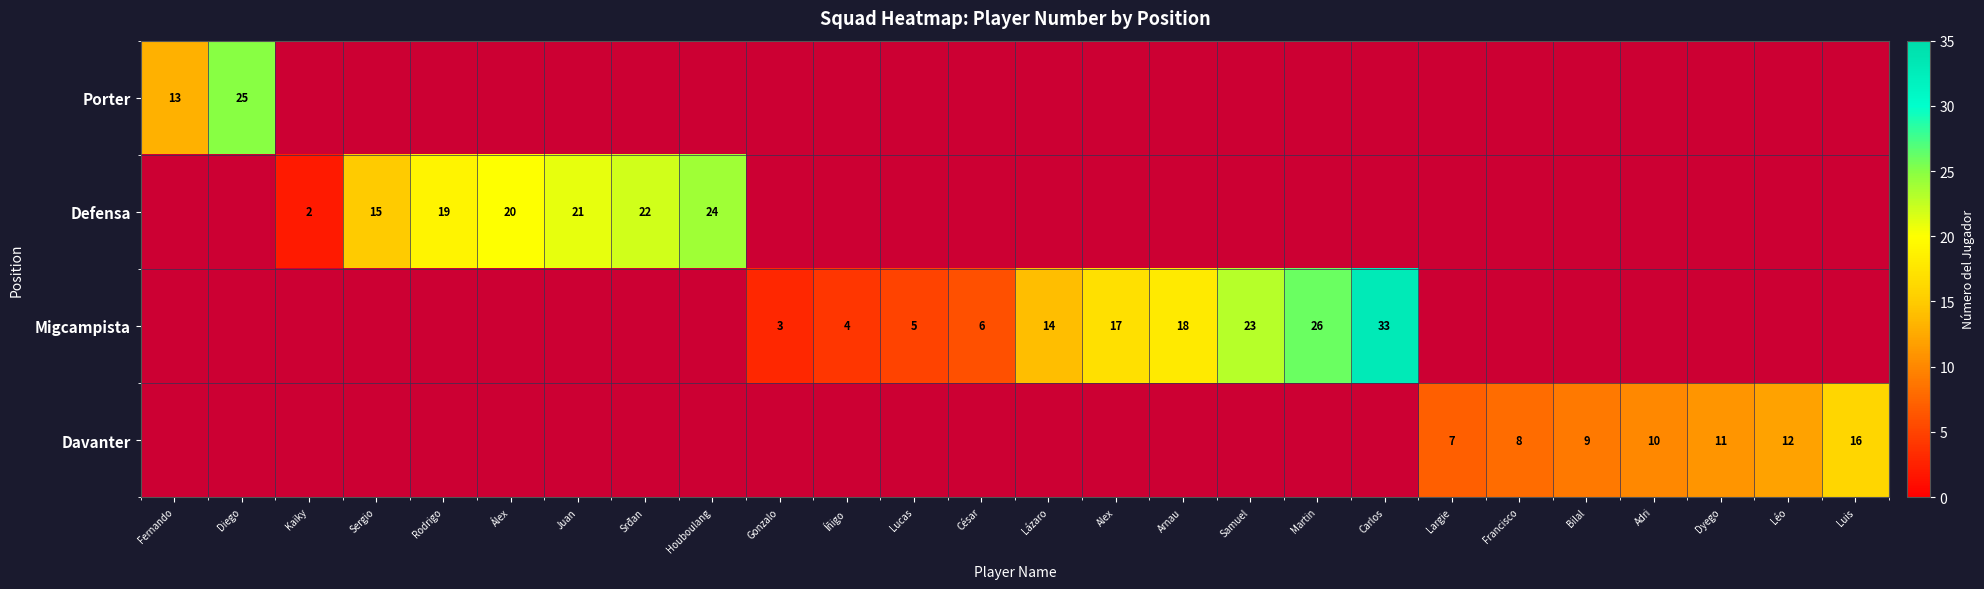

The Defensa series shows 13 at Álex. True or false?

False